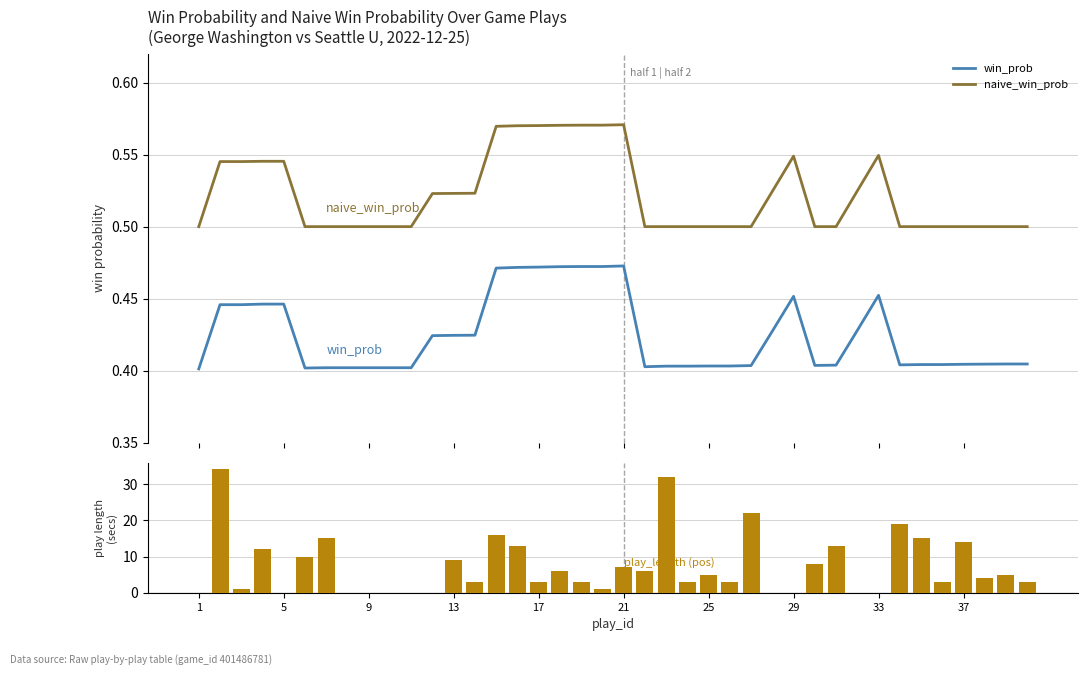

True or false: win_prob and naive_win_prob intersect in this chart.

False